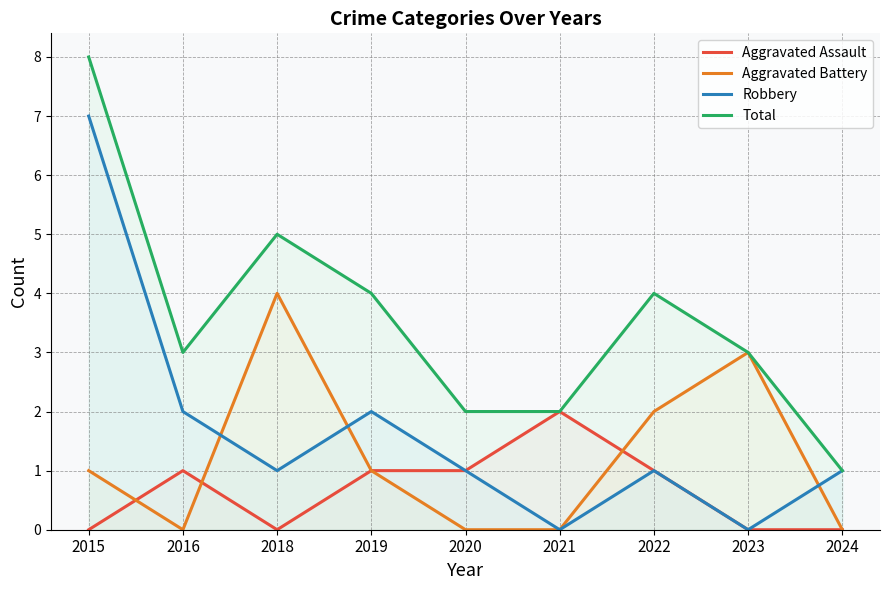

The value of Aggravated Assault at 2019 is 2. True or false?

False